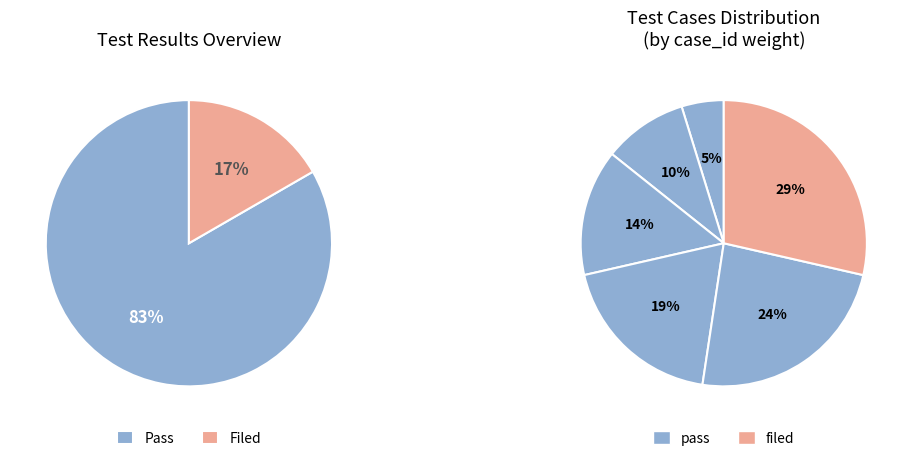

Count the number of slices in the pie.

6